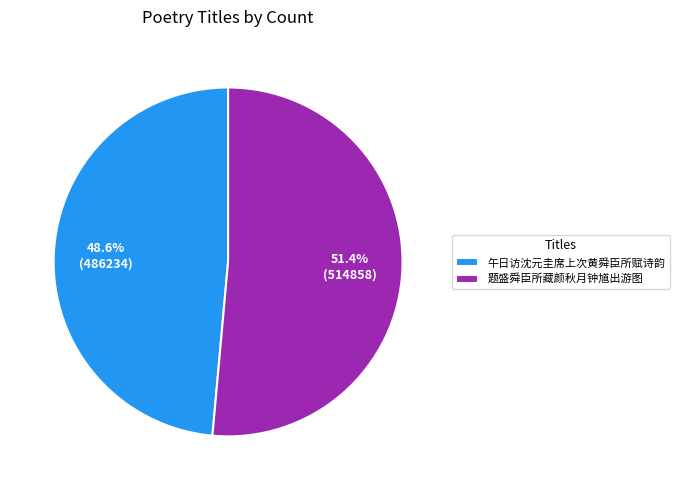

True or false: 午日访沈元圭席上次黄舜臣所赋诗韵 accounts for 55% of the total.

False